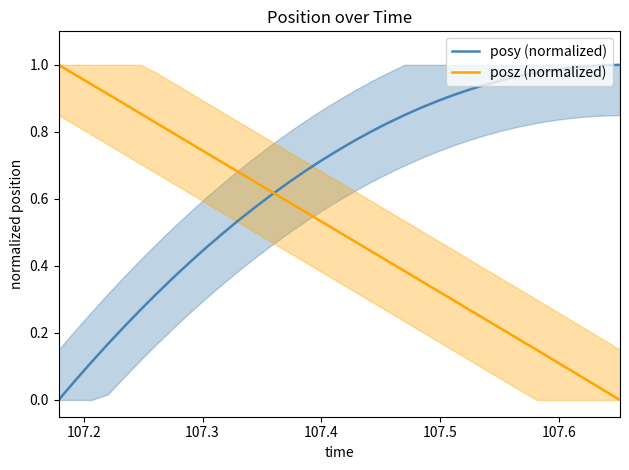

Which series has the largest total across all categories?

posy (normalized)